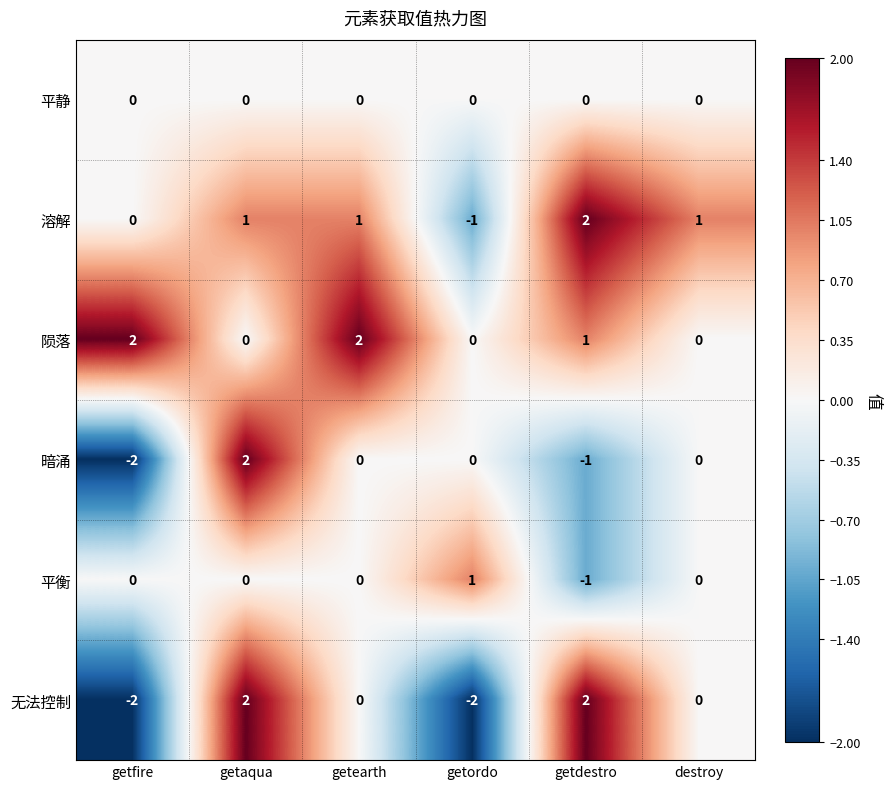

Which series has the largest total across all categories?

陨落